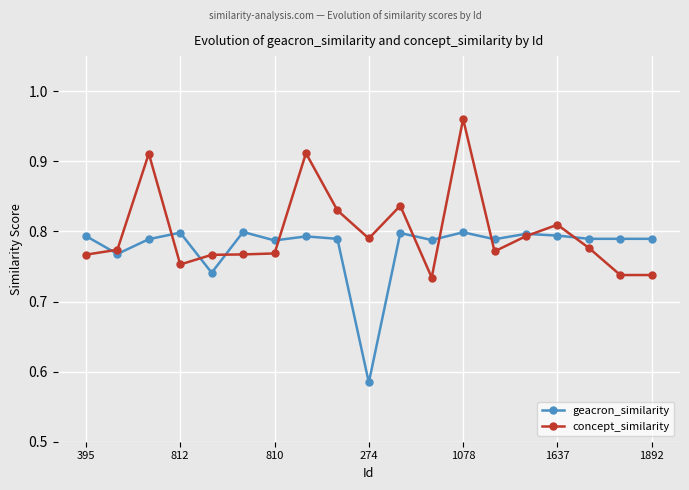

How many concept_similarity values are between 0 and 1?

19